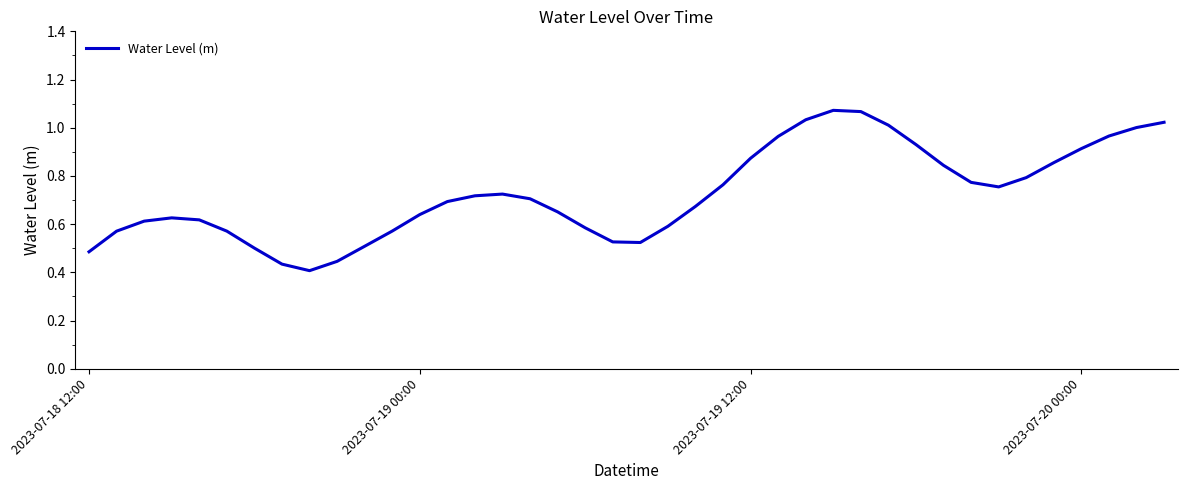

How many points are higher than both their immediate neighbors (excluding endpoints)?

3